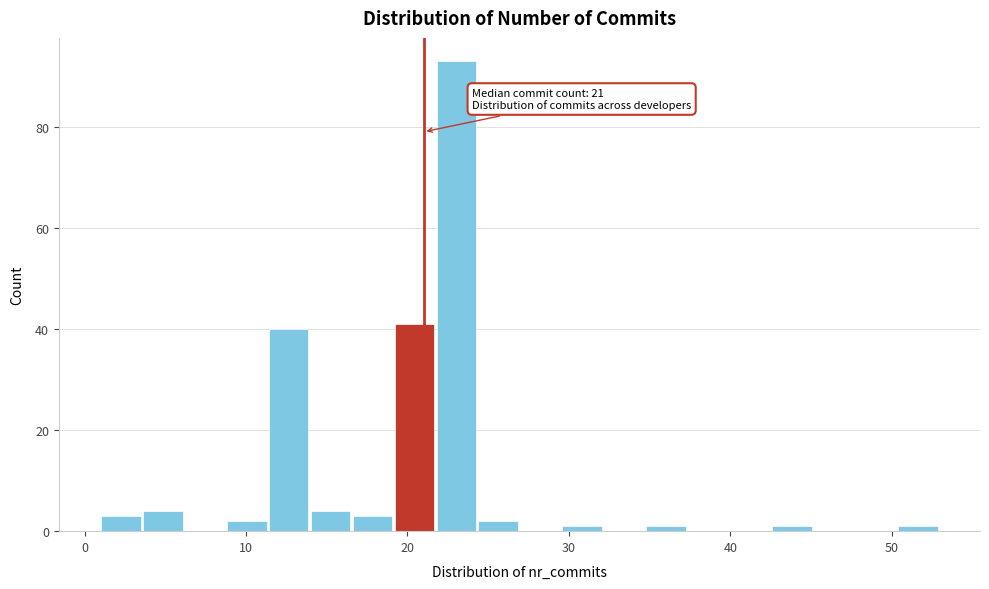

Around what value on the x-axis is the tallest bar? Give the approximate position of its centre, as read against the axis.

23